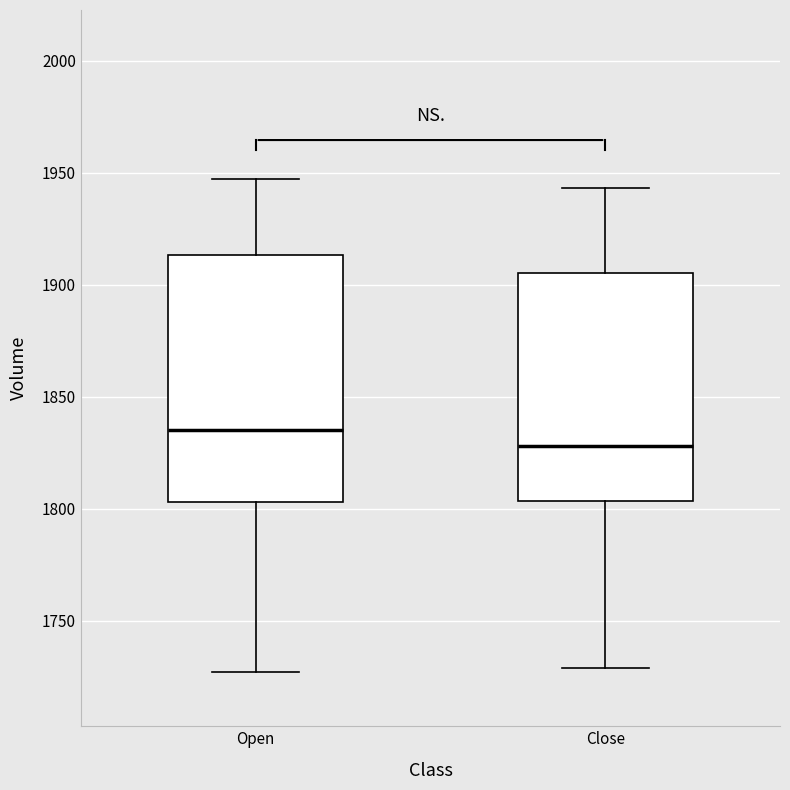

Reading left to right, transcribe this box plot: for each box, give where its median line is, the range the box spans, and where its two whiskers end, as read against the y-axis. The values are not printed on the chart, so give them approximately, as read against the axis.

Open: median 1835, box 1805 to 1915, whiskers 1725 to 1945
Close: median 1830, box 1805 to 1905, whiskers 1730 to 1945